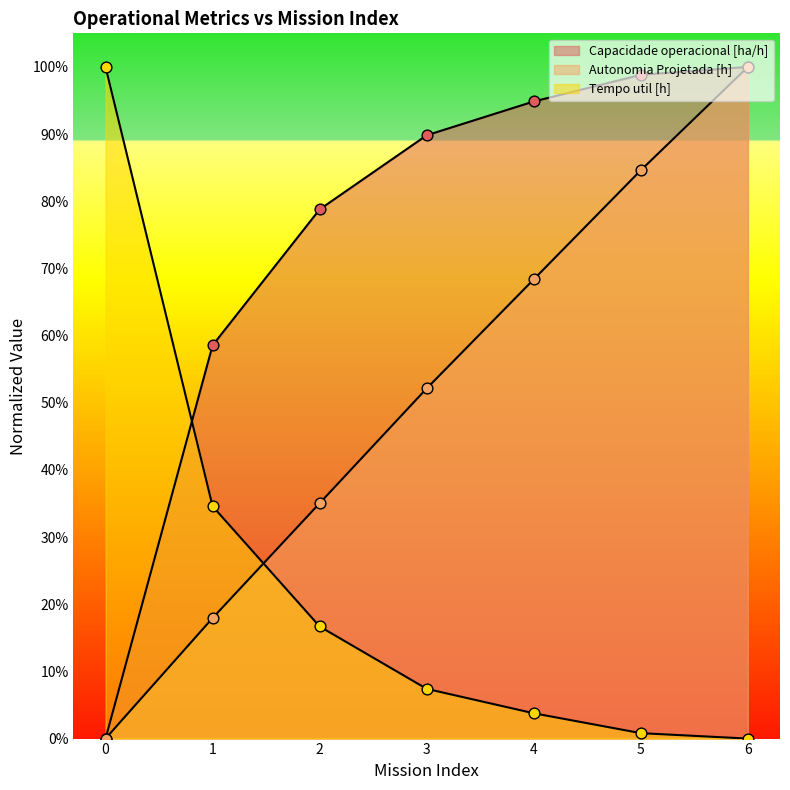

Which series has the largest total across all categories?

Capacidade operacional [ha/h]